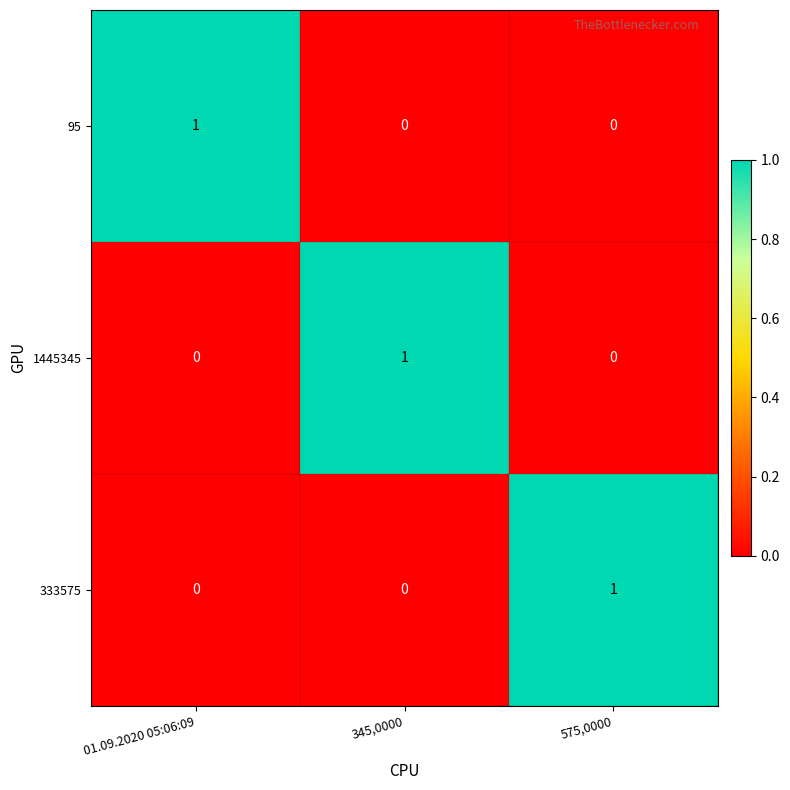

At how many categories does at least one series exceed 0?

3